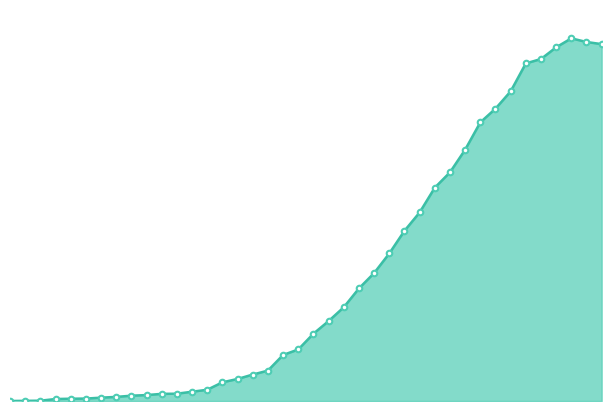

Count the number of categories in the chart.

40